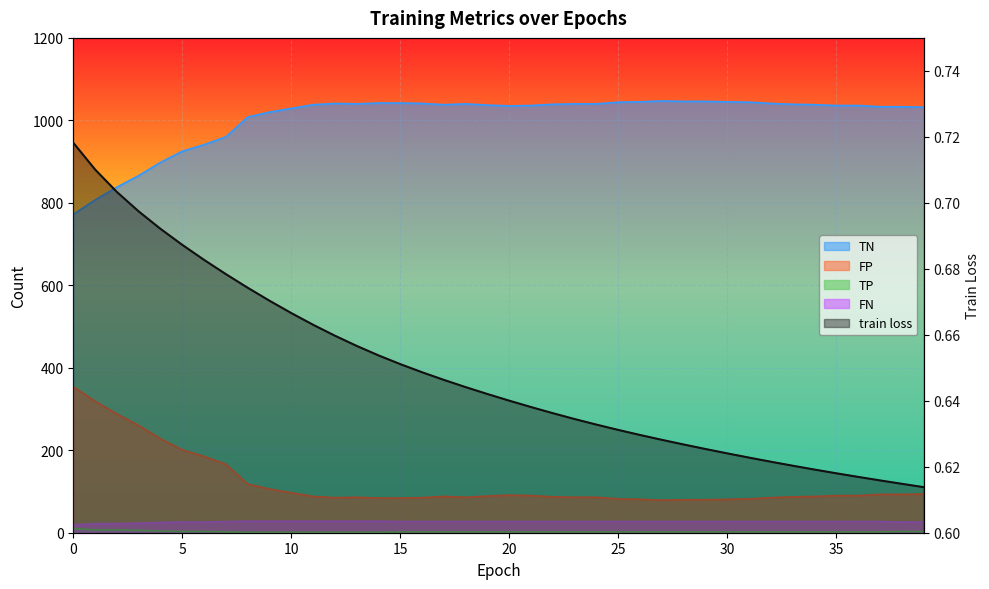

What are all the series names shown in the legend?

train loss, TP, TN, FP, FN